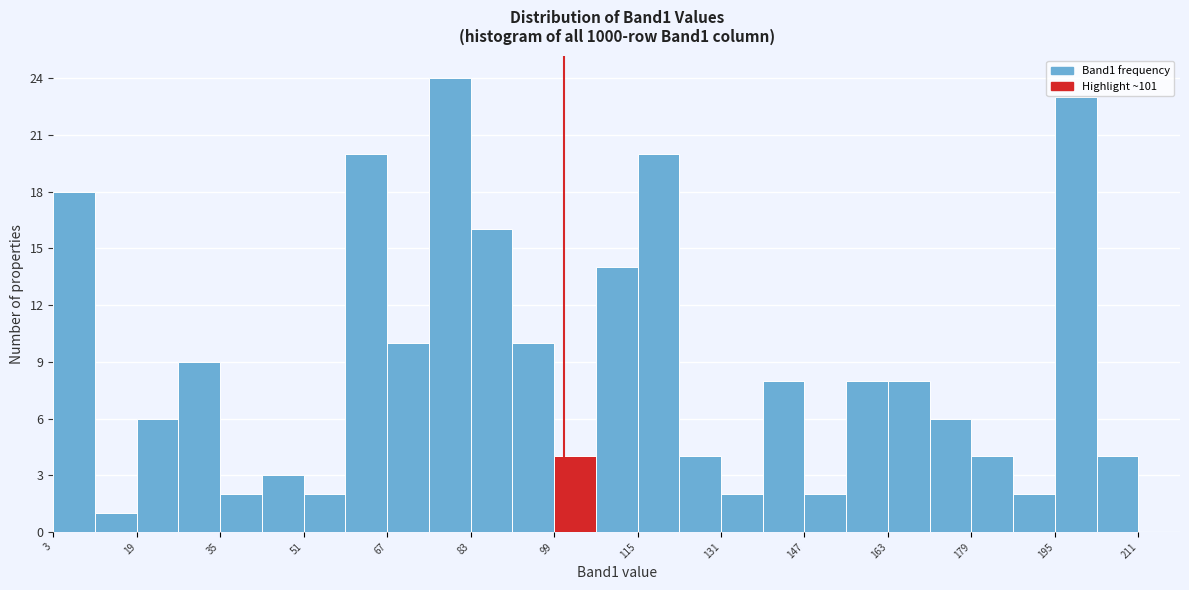

Which range on the x-axis has the tallest bar?

75 to 83